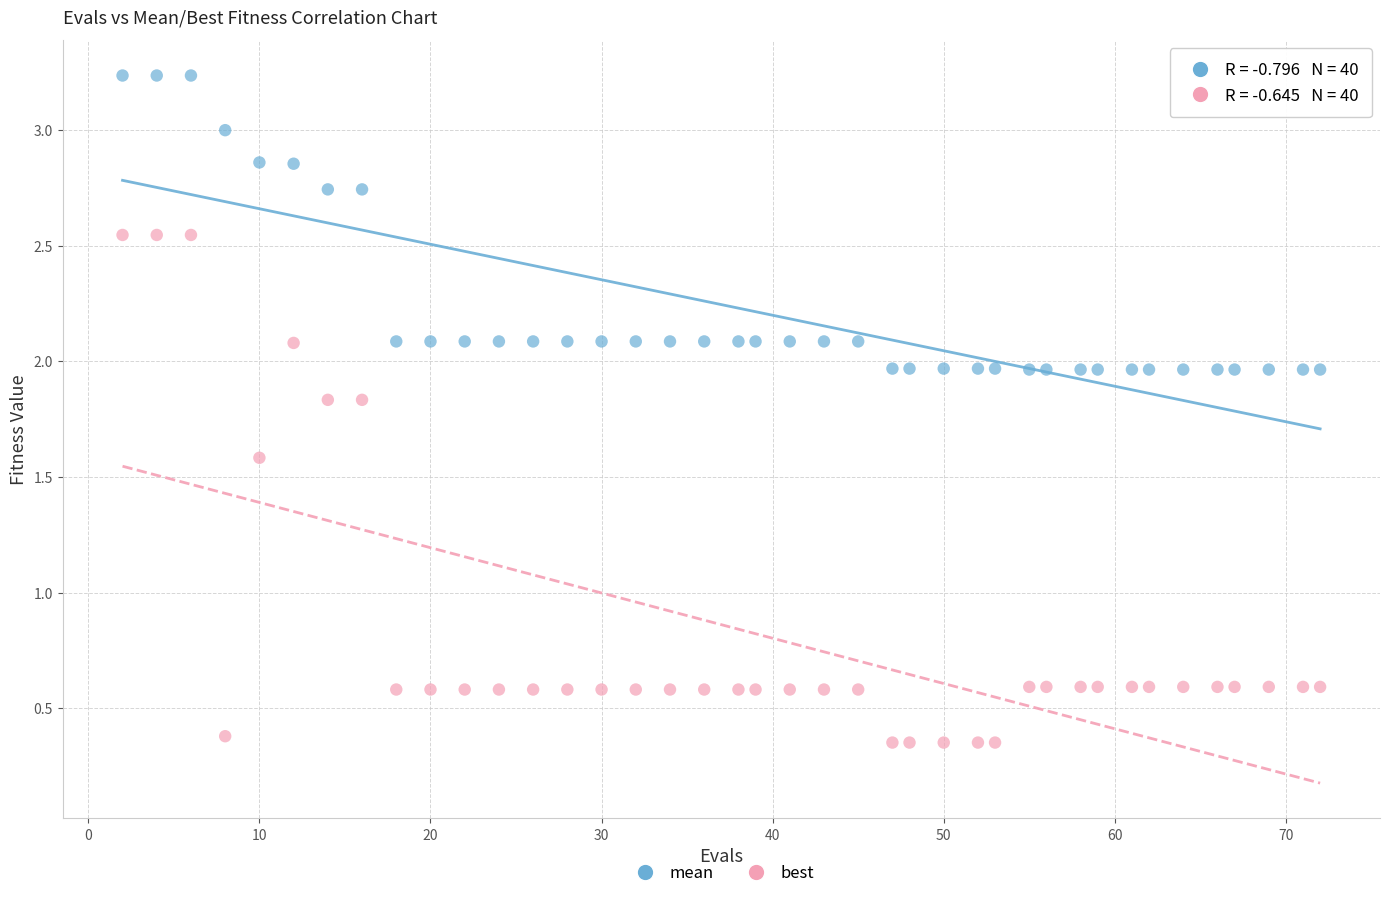

Which series has the largest Y range (max minus min)?

best